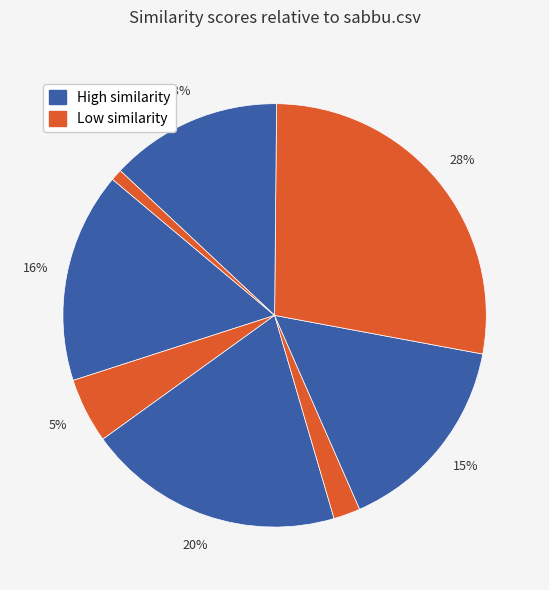

Count the number of slices in the pie.

8